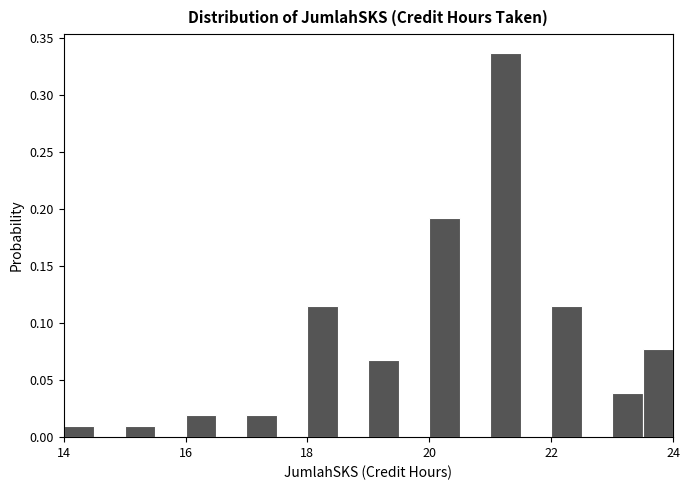

Around what value on the x-axis is the tallest bar? Give the approximate position of its centre, as read against the axis.

21.2